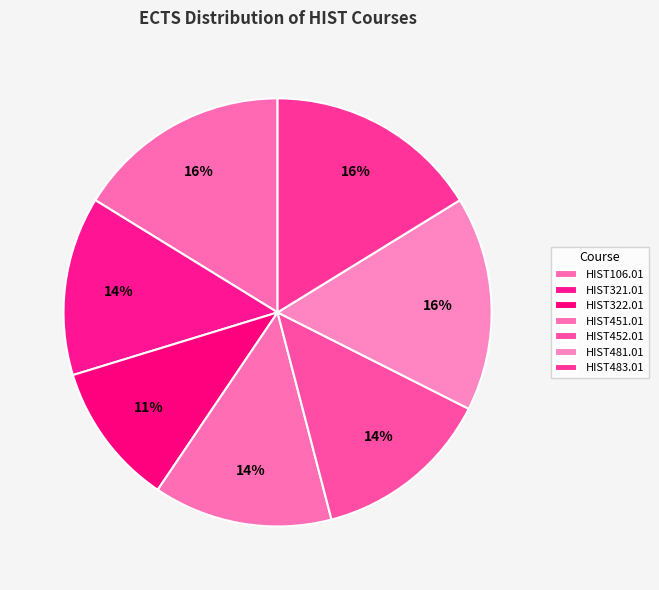

What percentage is NOT represented by HIST106.01?

83.8%